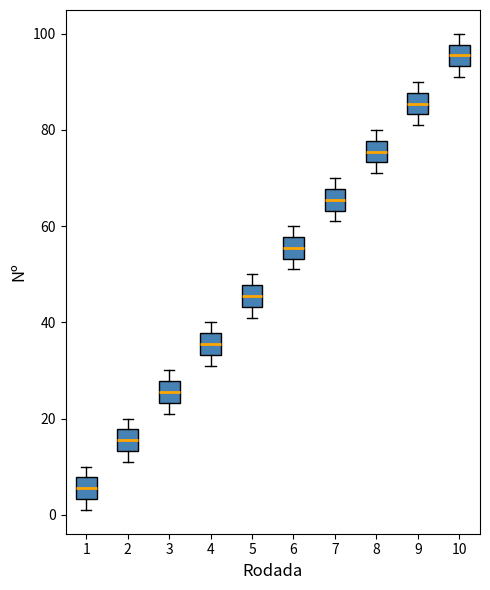

Which box's median line is the lowest?

1